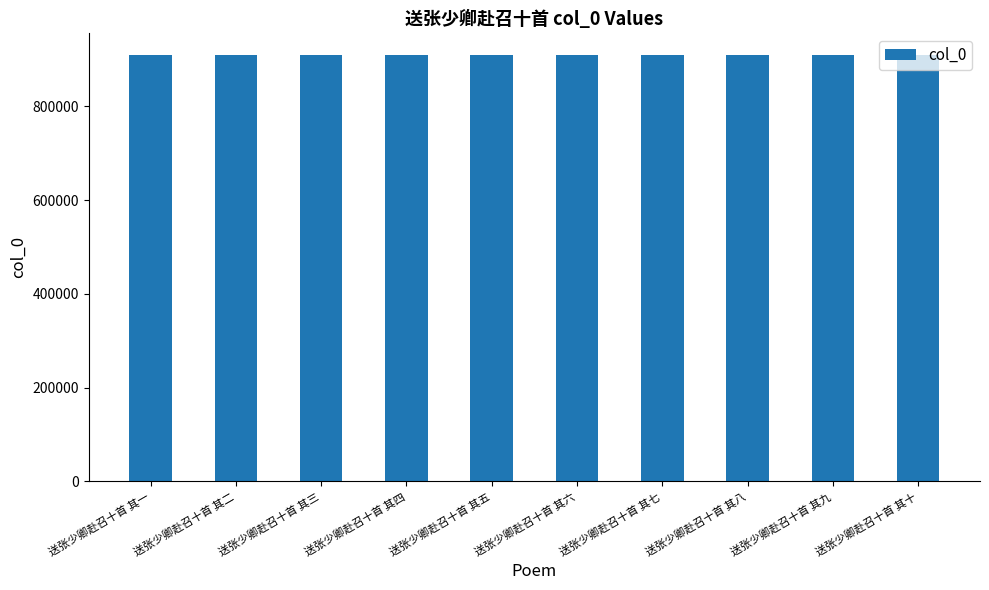

What is the label of the 2nd bar from the right?

送张少卿赴召十首 其九